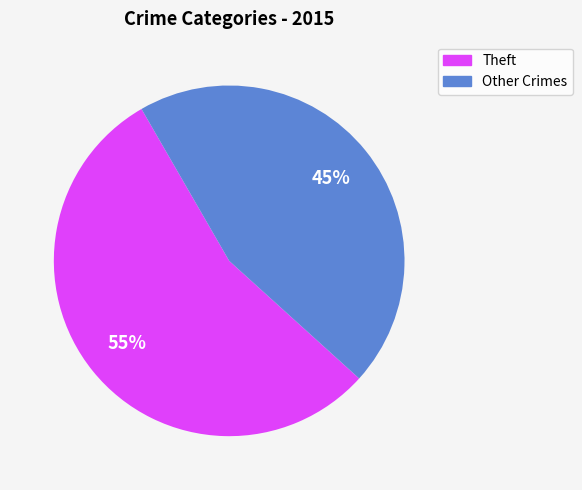

Which slice is the largest?

Theft